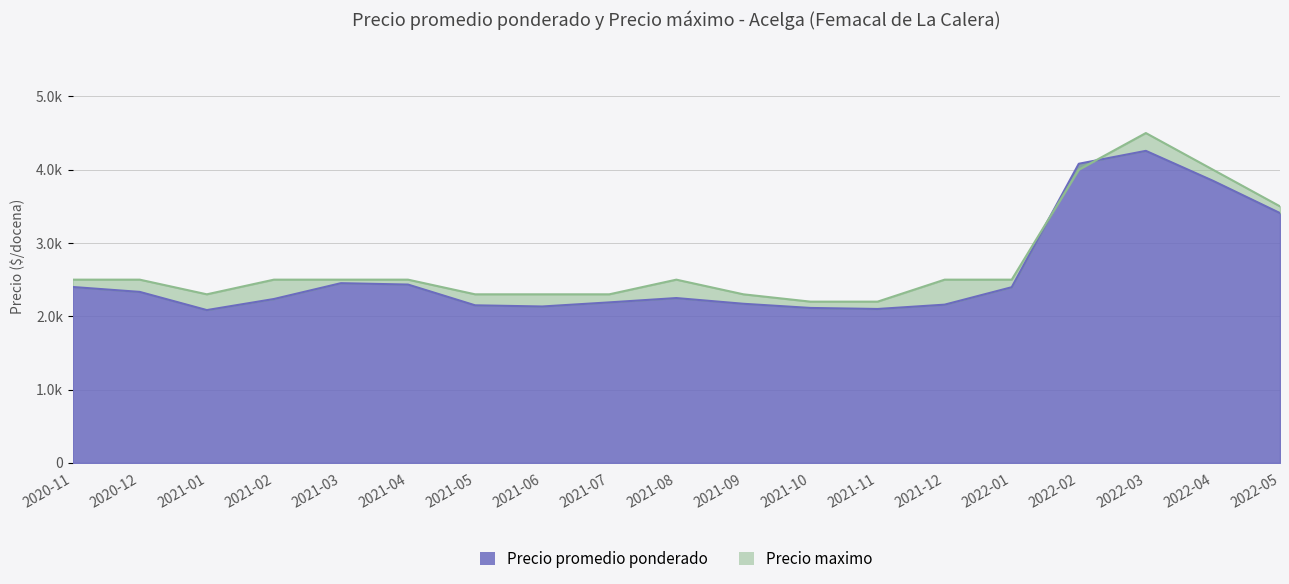

Which series has the widest spread of values?

Precio maximo